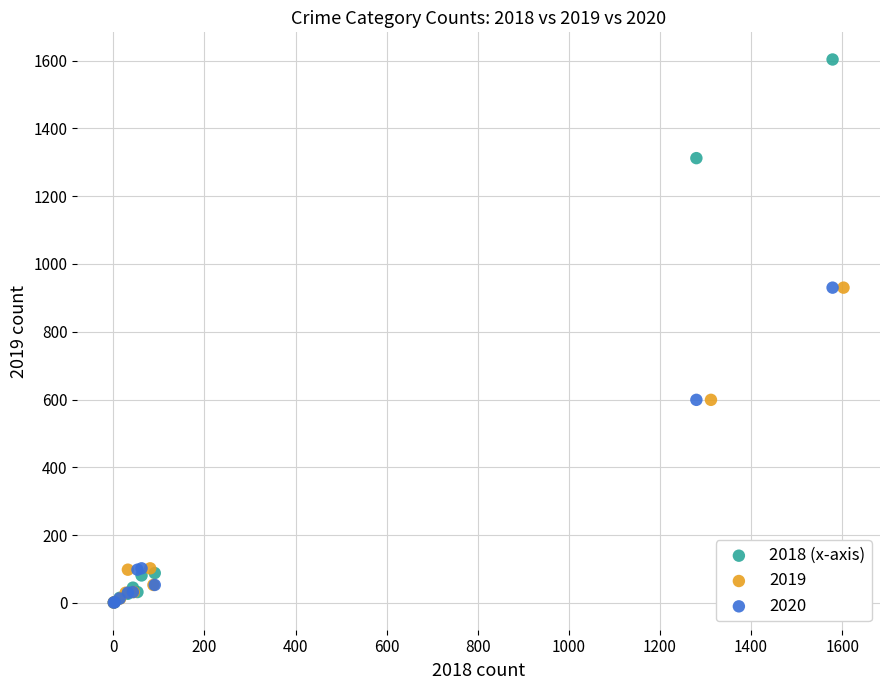

Which series has the widest spread of Y values?

2018 (x-axis)